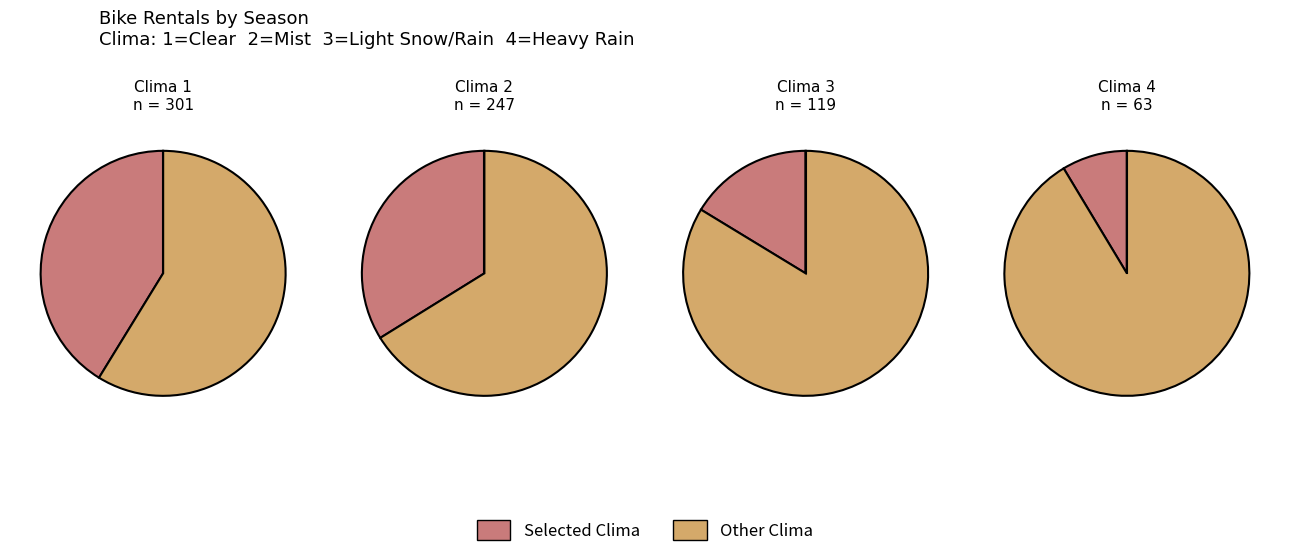

Is it true that 3 is 16% of the pie?

True